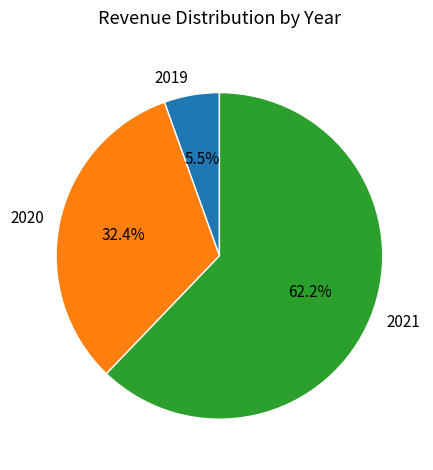

To the nearest percent, what is the difference between the 2021 and 2020 slice percentages?

30%